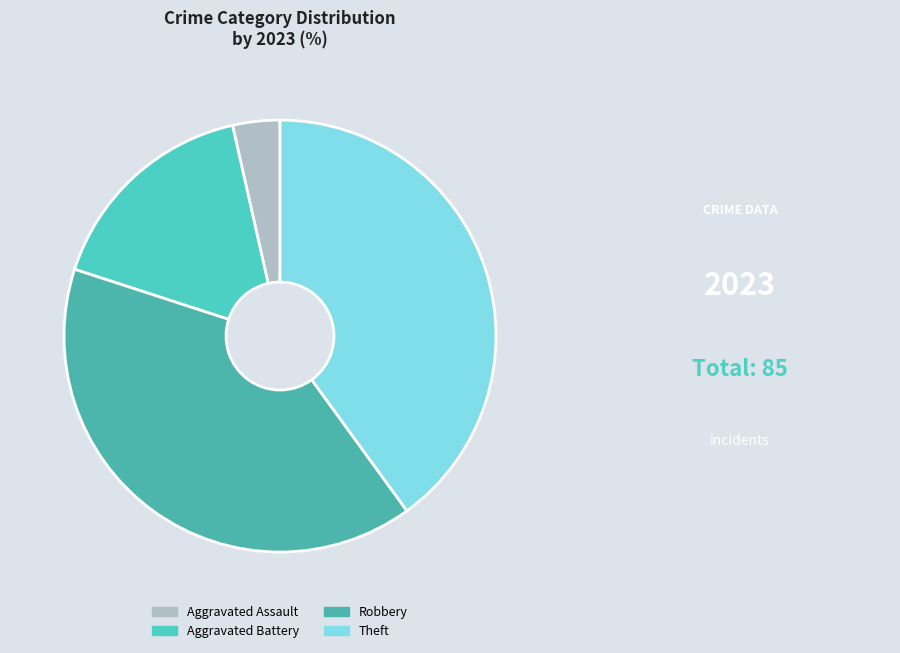

Count the number of slices in the pie.

4